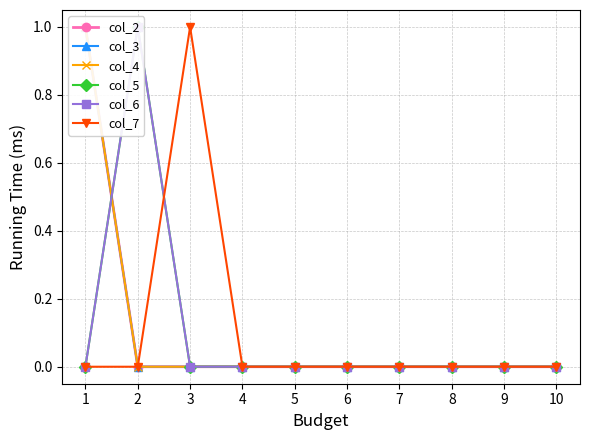

Which label corresponds to the smallest value in the chart?

2